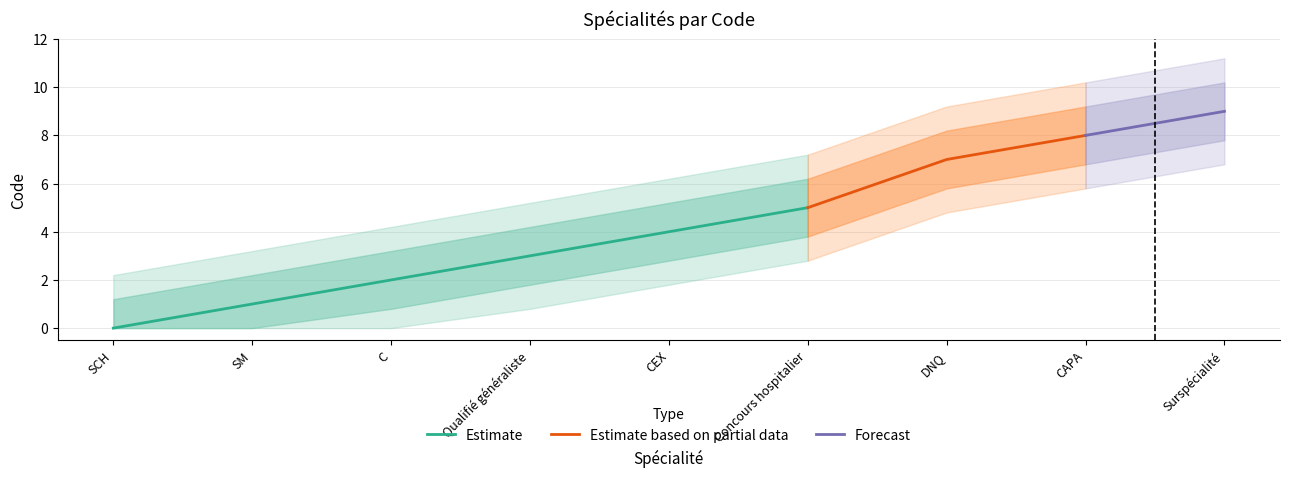

How many data points are above 4?

4